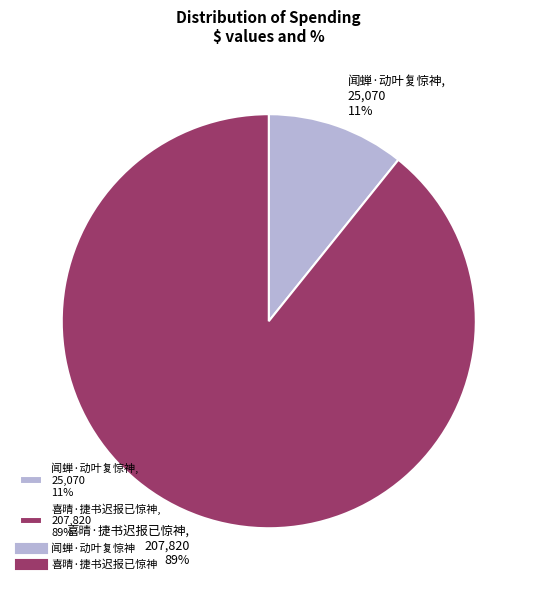

Do 闻蝉·动叶复惊神, 25,070 11% and 喜晴·捷书迟报已惊神, 207,820 89% together represent more than half of the pie?

Yes